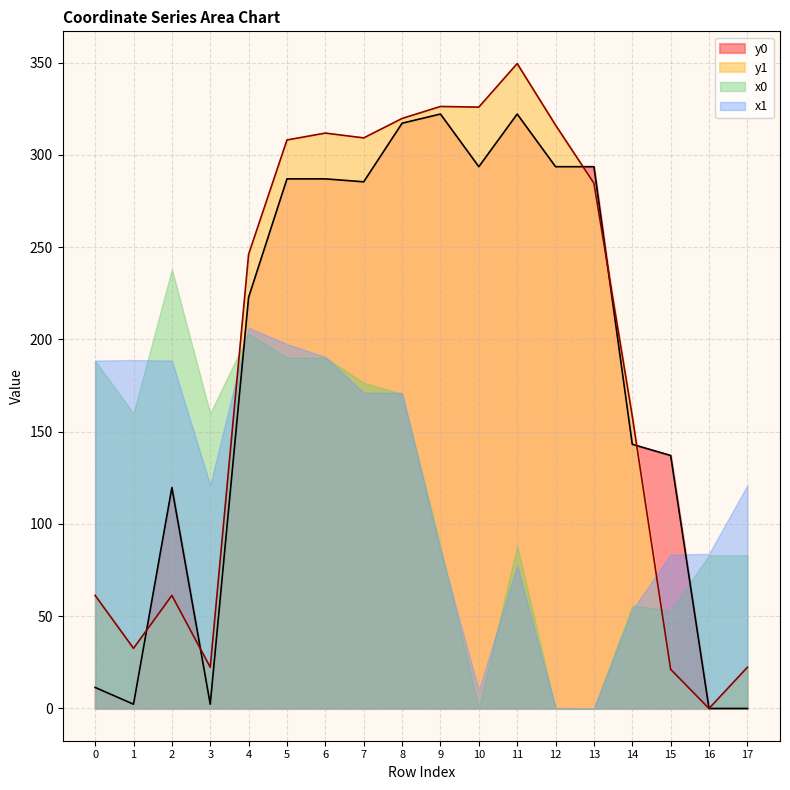

Is it true that y1 equals 325.9 at 10?

True